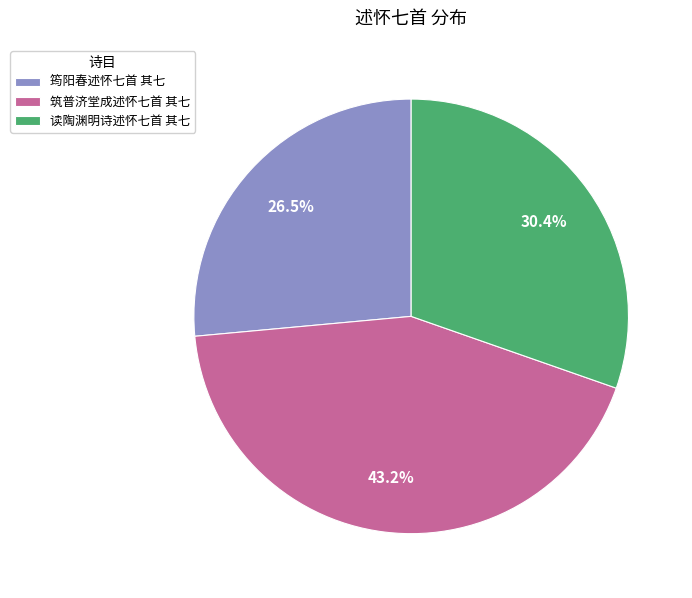

Does any single category account for the majority?

No